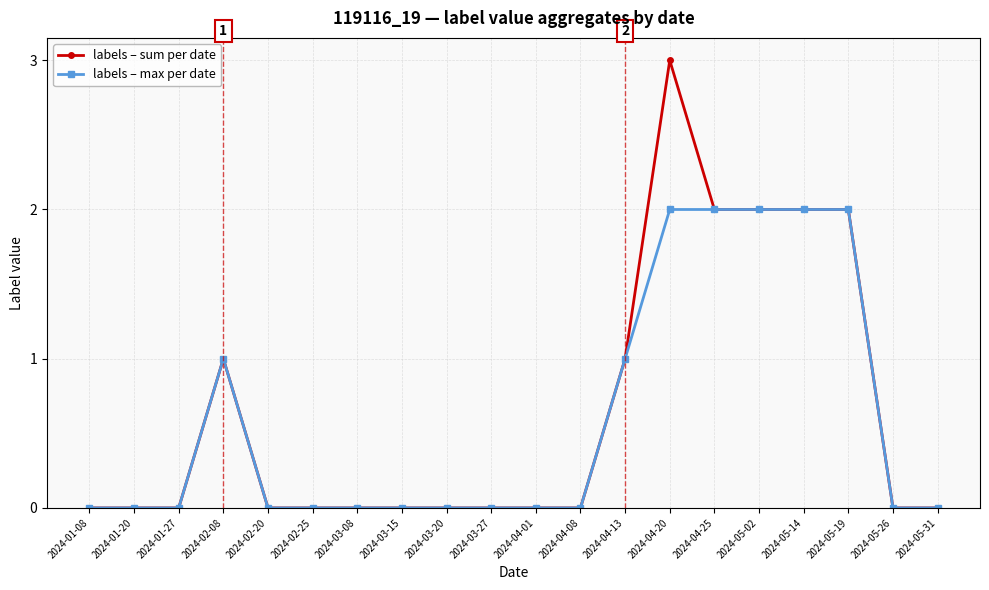

What position from the right is 2024-05-19?

3